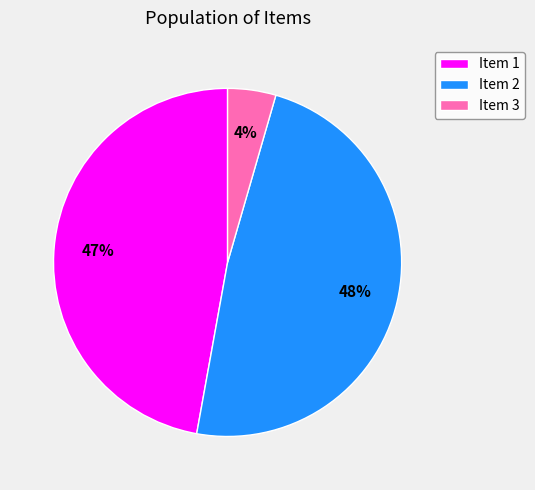

Do Item 2 and Item 3 together represent more than half of the pie?

Yes